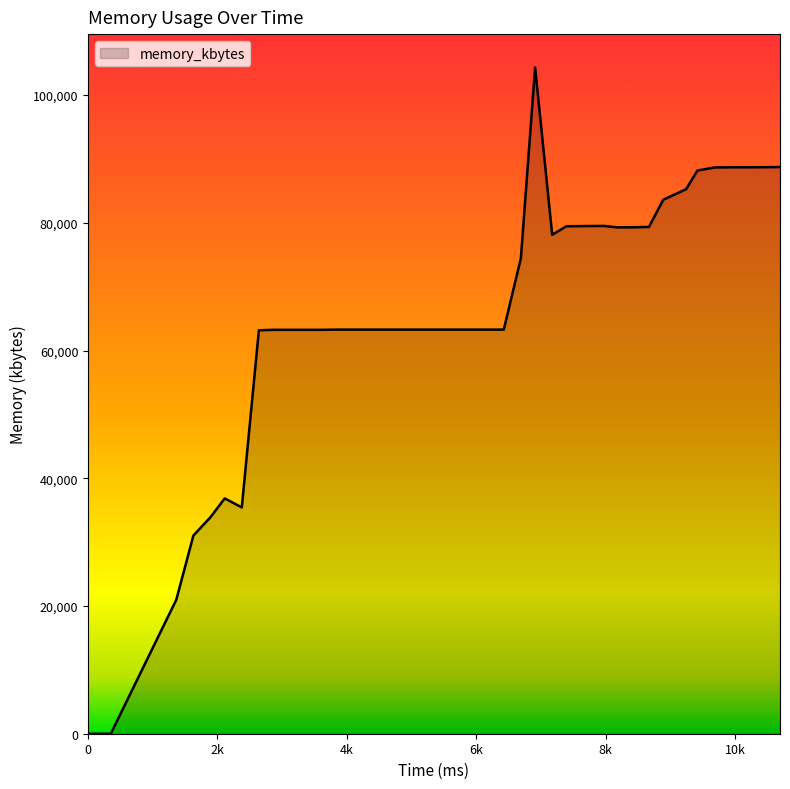

What is the greatest value displayed?

104328